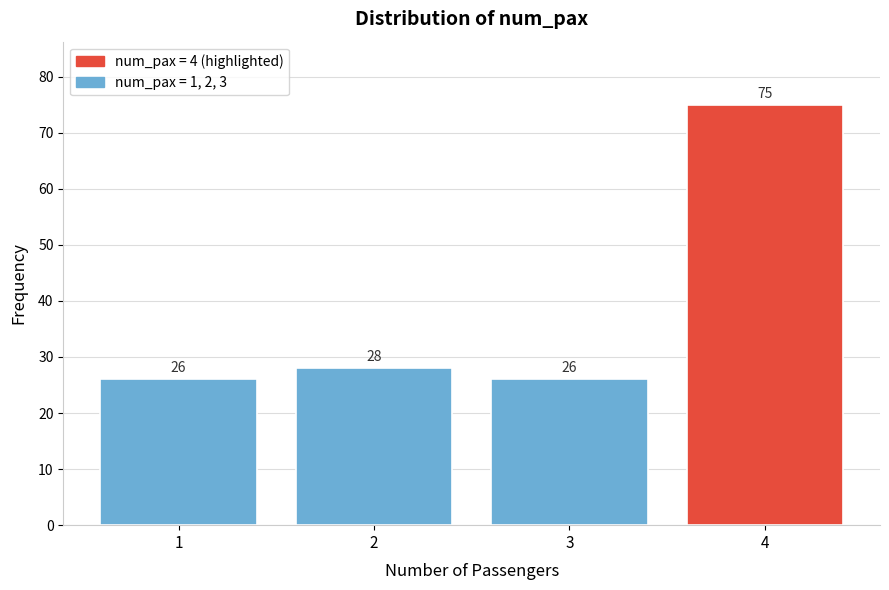

Reading right to left, what are all the values shown in this chart?

75	26	28	26